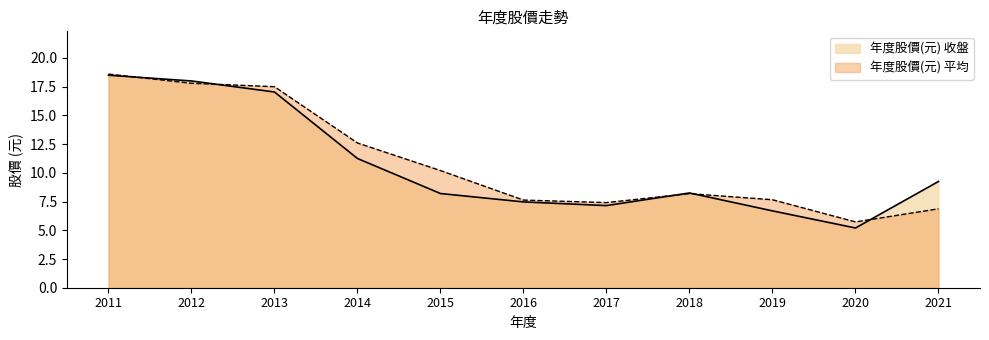

What is the maximum value for 年度股價(元) 收盤?

18.5